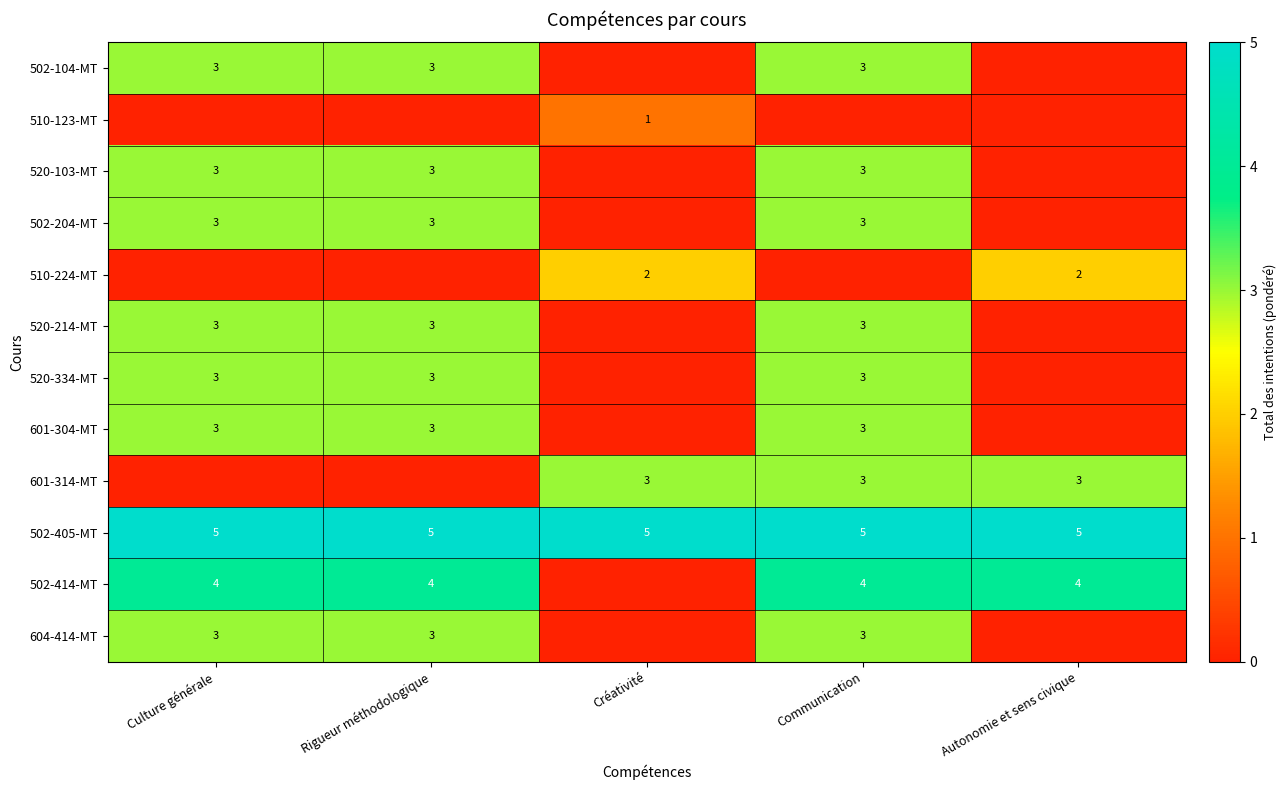

What is the sum of the 510-224-MT values at Créativité and Autonomie et sens civique?

4